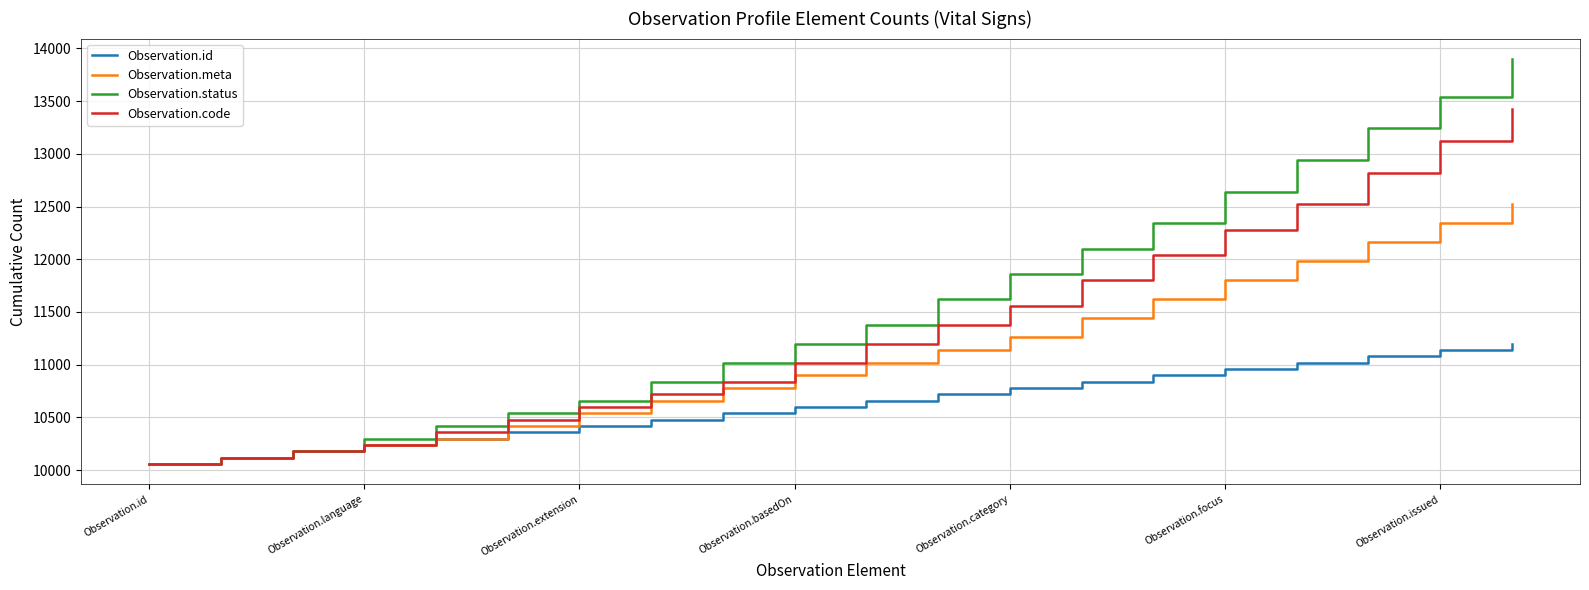

What is the lowest value of the Observation.status series?

10060